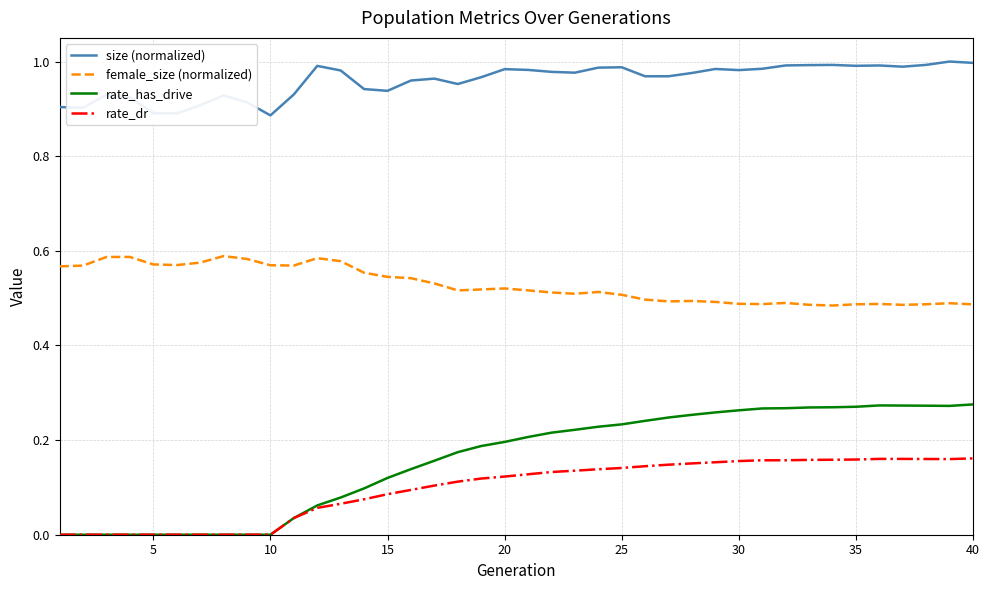

Rank the series by their maximum value, from lowest to highest.

rate_dr, rate_has_drive, female_size (normalized), size (normalized)